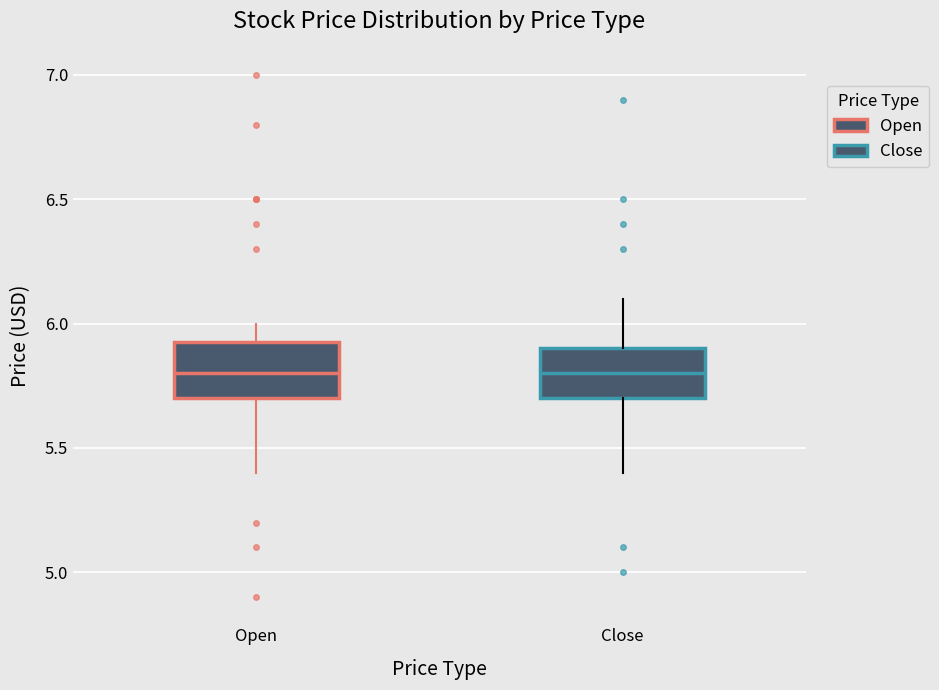

Reading left to right, read every box against the y-axis: the position of its median line, the range the box covers, and the ends of its whiskers. The values are not printed on the chart, so give them approximately, as read against the axis.

Open: median 5.80, box 5.70 to 5.95, whiskers 5.40 to 6.00
Close: median 5.80, box 5.70 to 5.90, whiskers 5.40 to 6.10